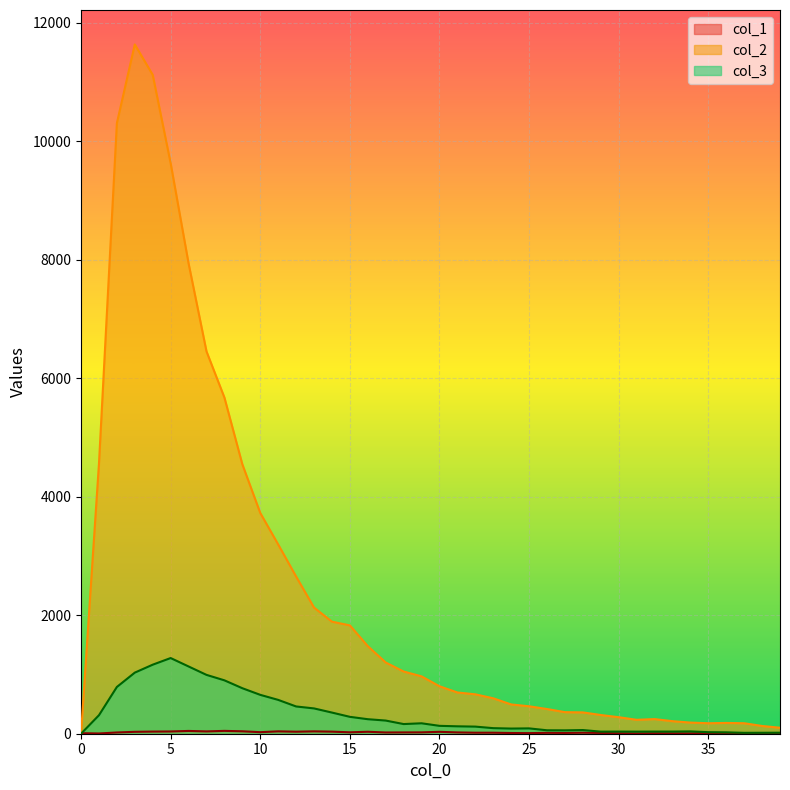

What is the value of the col_3 point at the 6th from the left?

1277